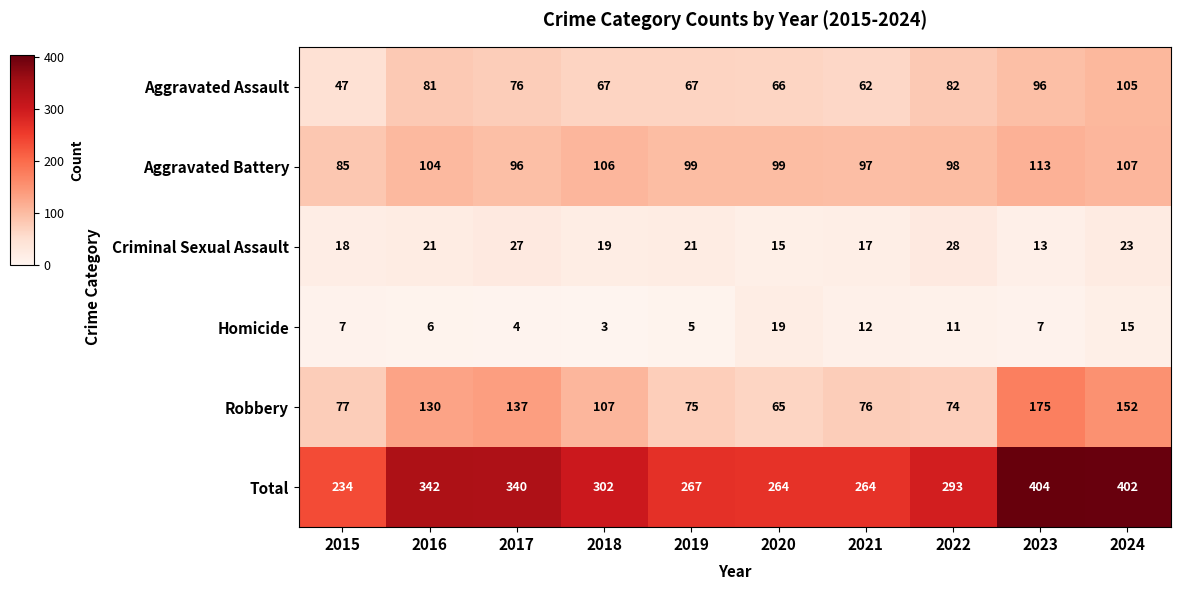

What is the approximate value of Criminal Sexual Assault at 2023?

13